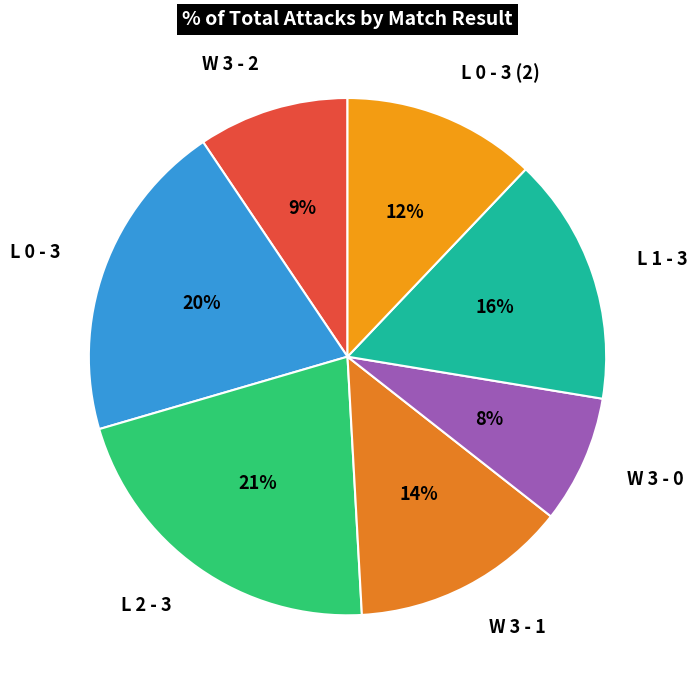

The W 3 - 0 slice represents 21% of the pie. True or false?

False